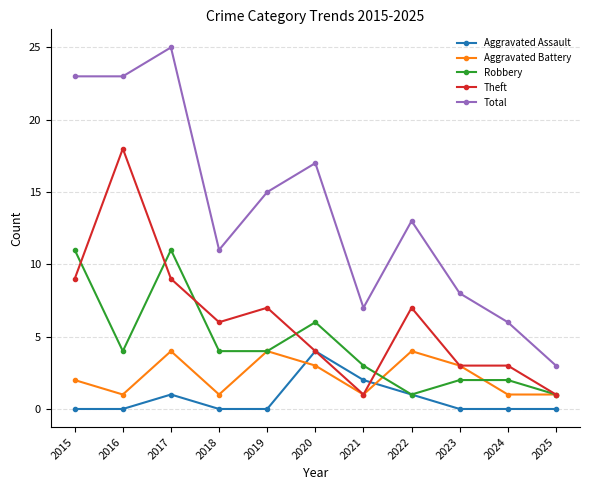

How many categories are shown in the chart?

11